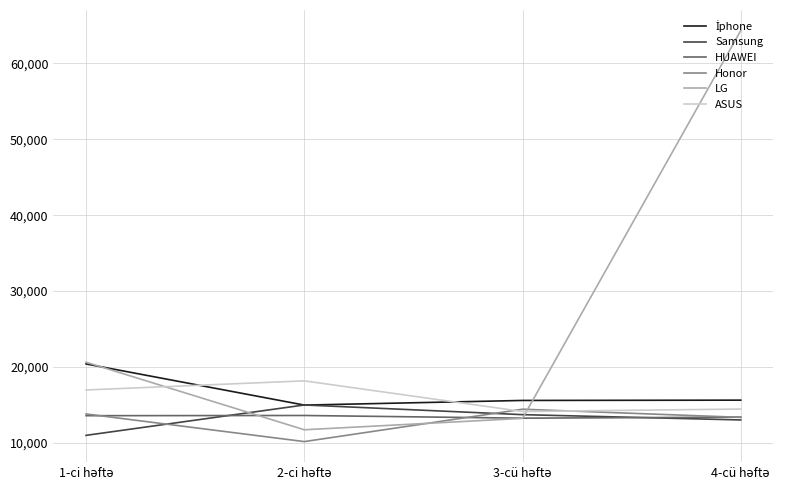

In Honor, how many points are lower than both neighbors (excluding endpoints)?

1